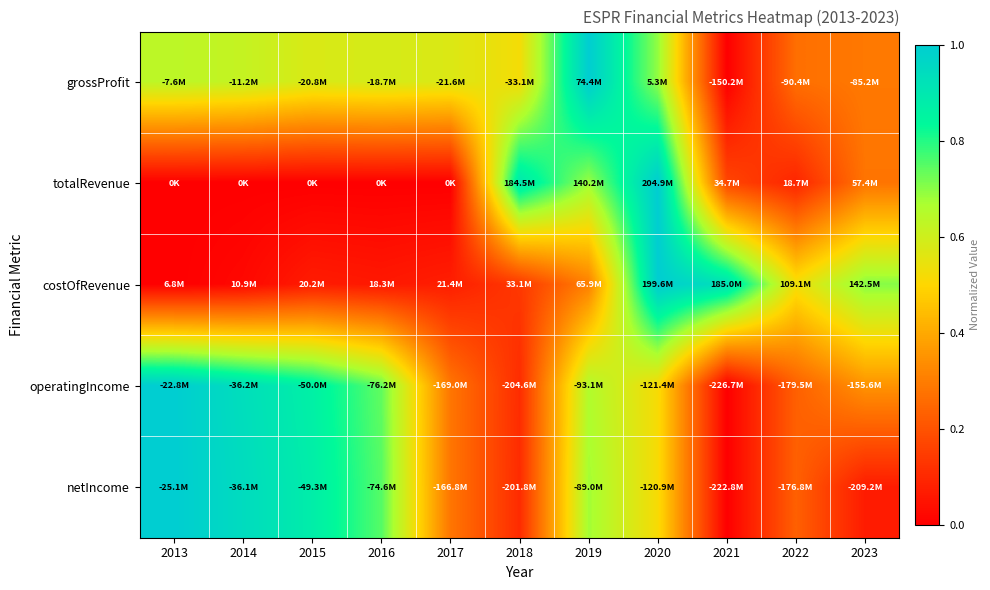

Reading left to right, extract all data points from this chart.

grossProfit: 2013=0.6	2014=0.6	2015=0.6	2016=0.6	2017=0.6	2018=0.5	2019=1.0	2020=0.7	2021=0.0	2022=0.3	2023=0.3
totalRevenue: 2013=0.0	2014=0.0	2015=0.0	2016=0.0	2017=0.0	2018=0.9	2019=0.7	2020=1.0	2021=0.2	2022=0.1	2023=0.3
costOfRevenue: 2013=0.0	2014=0.0	2015=0.1	2016=0.1	2017=0.1	2018=0.1	2019=0.3	2020=1.0	2021=0.9	2022=0.5	2023=0.7
operatingIncome: 2013=1.0	2014=0.9	2015=0.9	2016=0.7	2017=0.3	2018=0.1	2019=0.7	2020=0.5	2021=0.0	2022=0.2	2023=0.3
netIncome: 2013=1.0	2014=0.9	2015=0.9	2016=0.7	2017=0.3	2018=0.1	2019=0.7	2020=0.5	2021=0.0	2022=0.2	2023=0.1